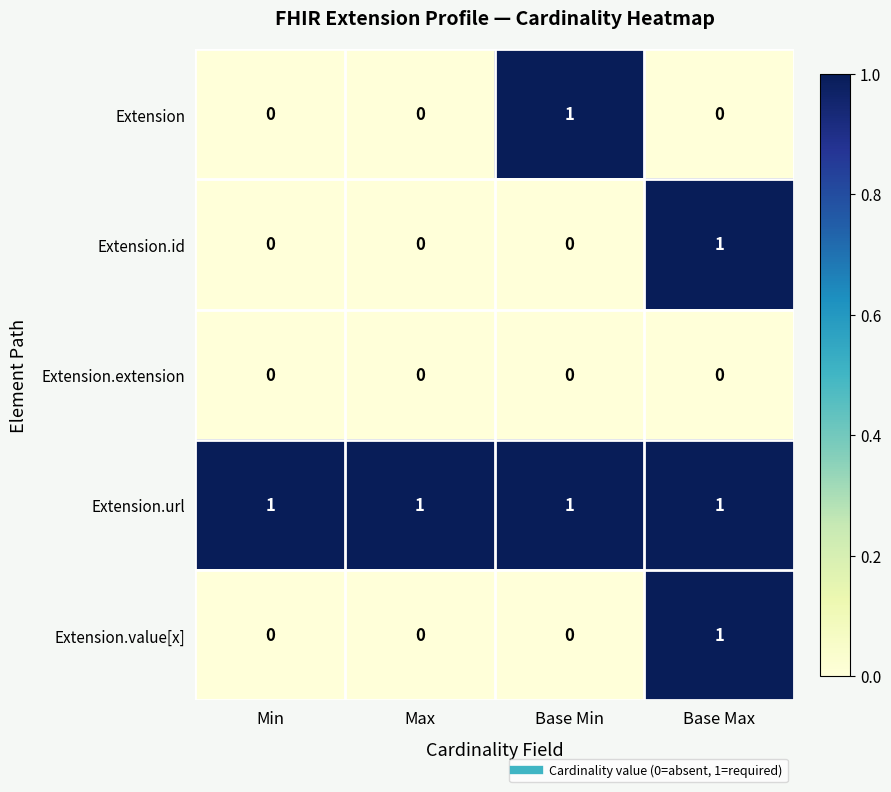

The value of Extension.value[x] at Base Min is 1. True or false?

False